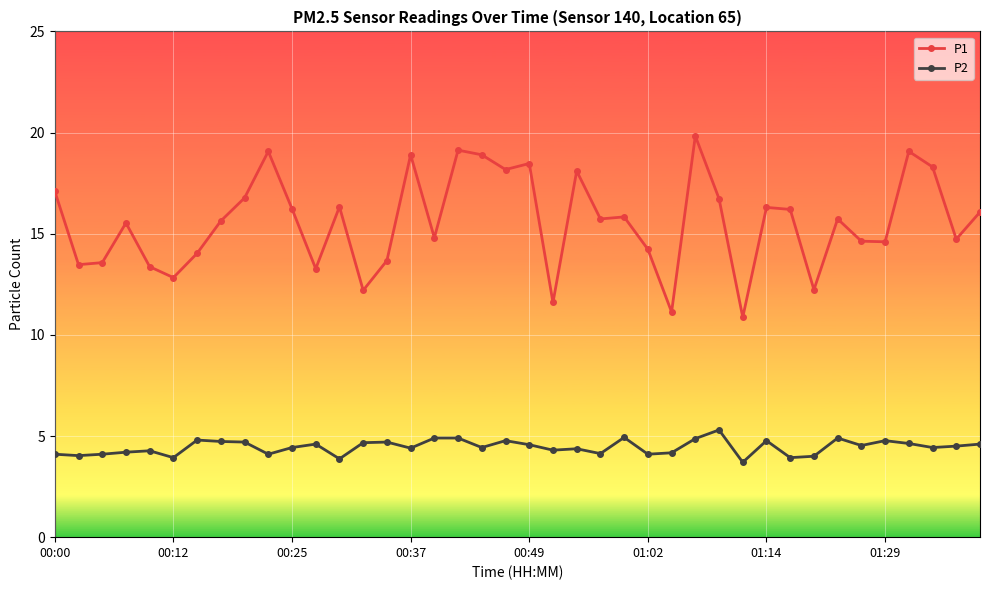

How many categories are shown in the chart?

40